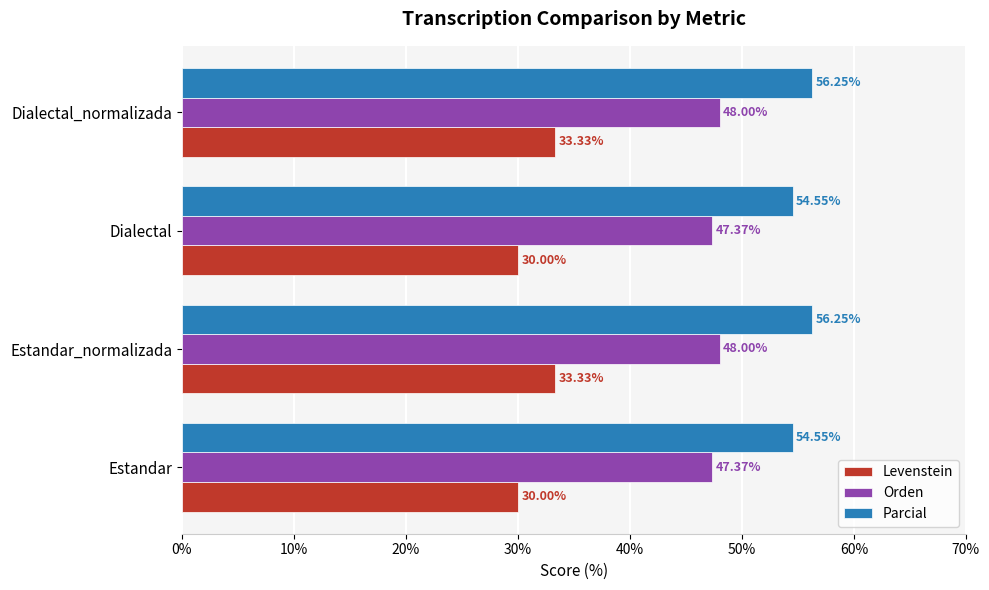

What is the smallest value displayed?

30.0